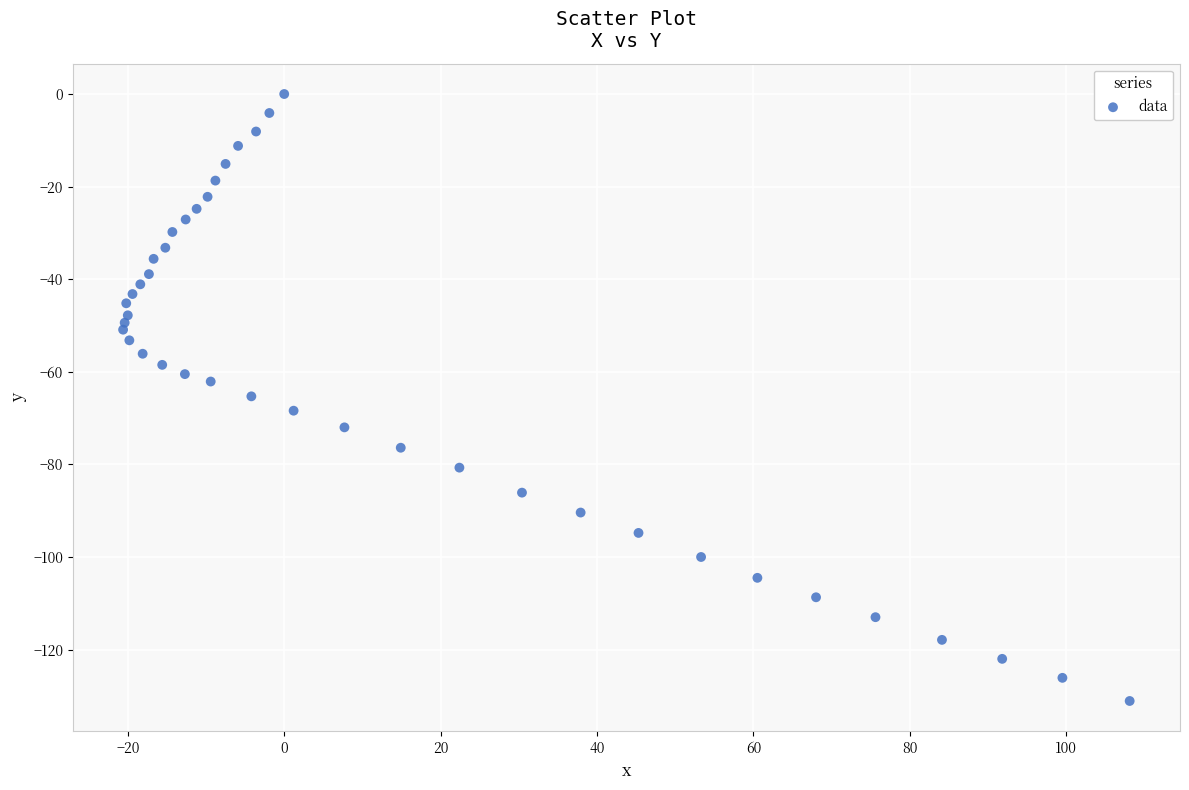

What is the range of X values (max minus min)?

128.7